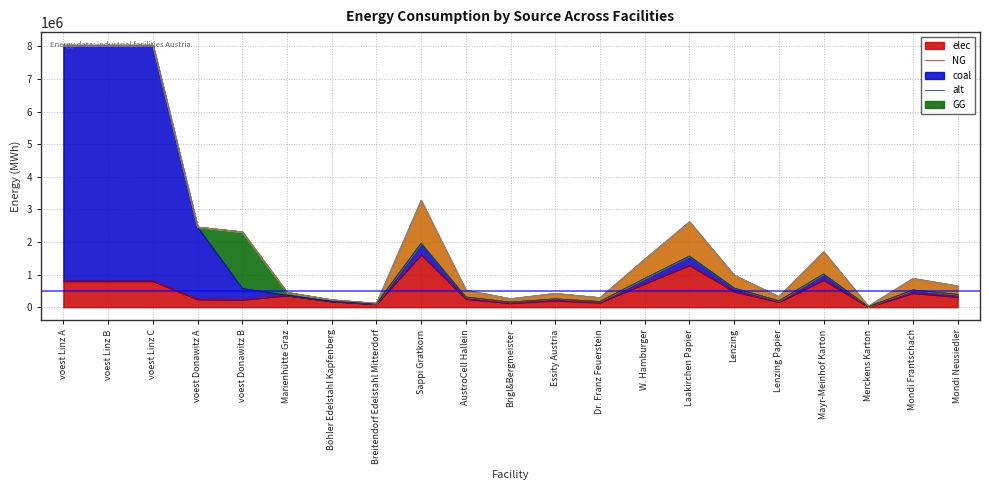

What is the difference between the second highest and second lowest values in the elec series?

1191992.6